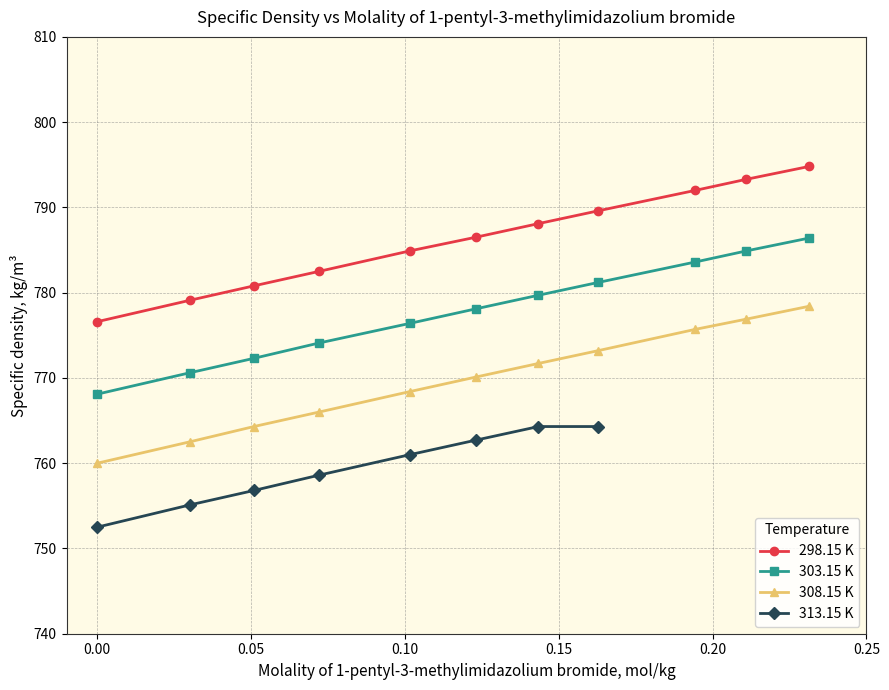

At which category is the sum across all series the highest?

0.2313